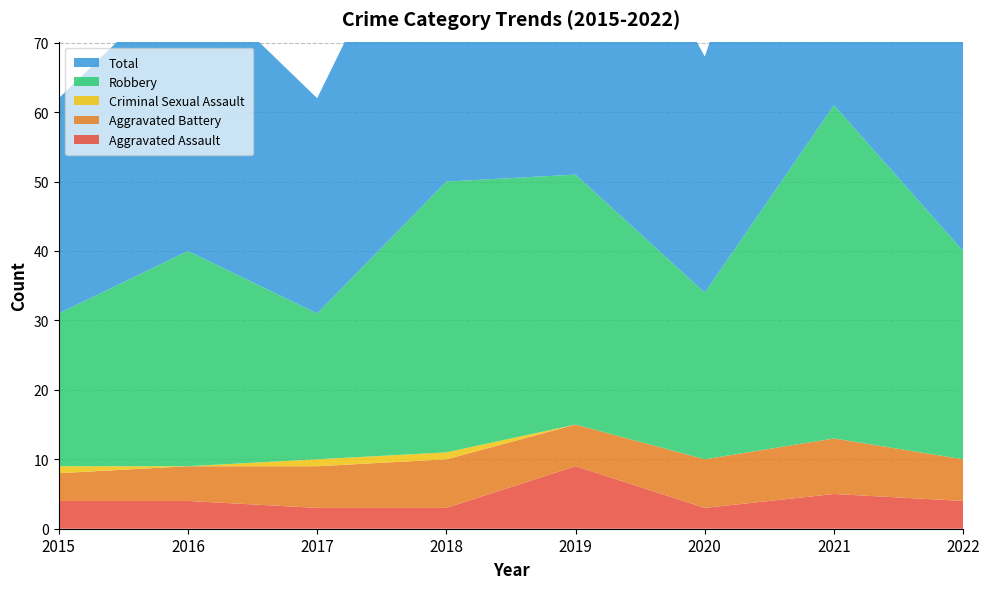

Reading left to right, list all the values displayed in this chart.

Aggravated Assault: 4	4	3	3	9	3	5	4
Aggravated Battery: 4	5	6	7	6	7	8	6
Criminal Sexual Assault: 1	0	1	1	0	0	0	0
Robbery: 22	31	21	39	36	24	48	30
Total: 31	40	31	50	51	34	61	40